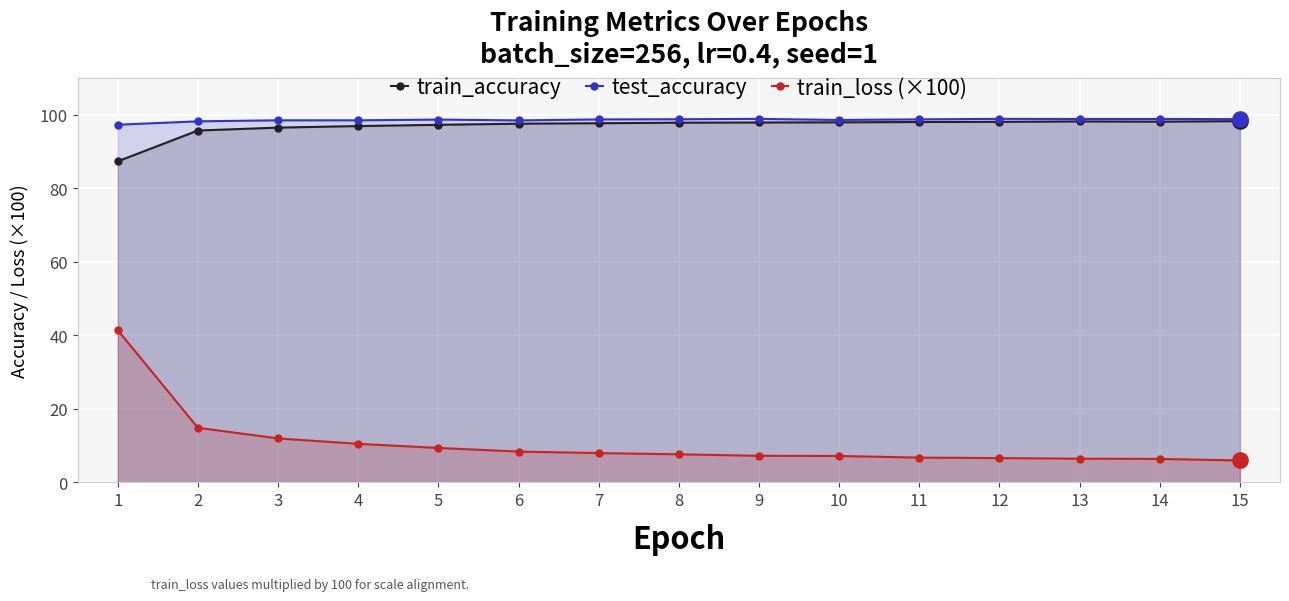

True or false: test_accuracy and train_loss (×100) cross at least once.

False